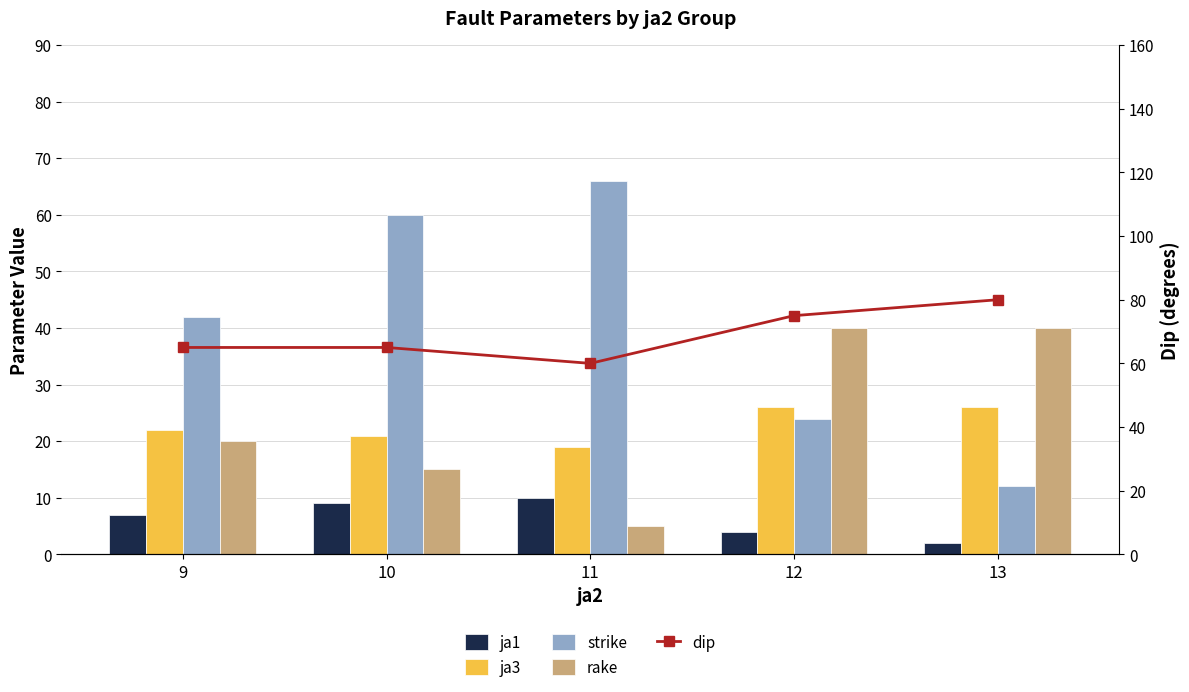

What is the average value of the strike series?

41